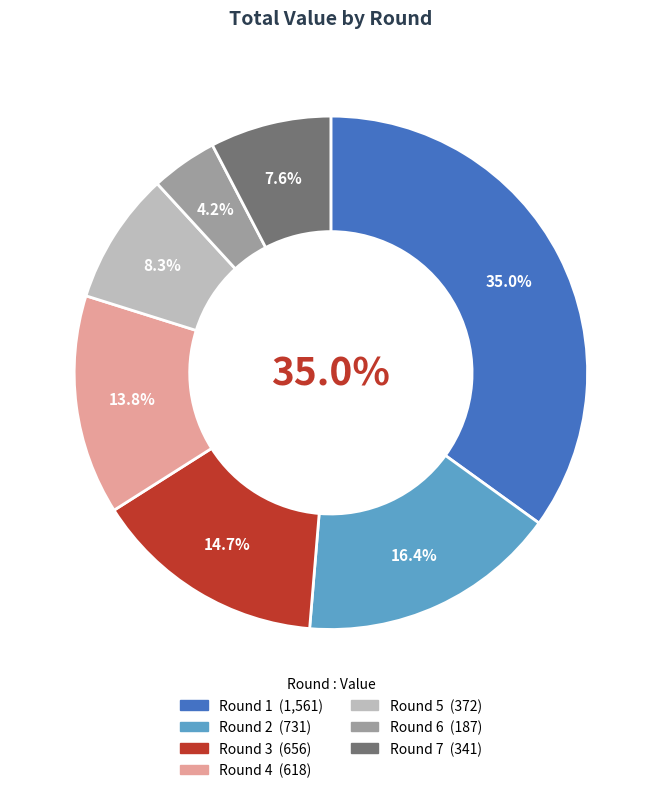

How many slices are in this pie chart?

7